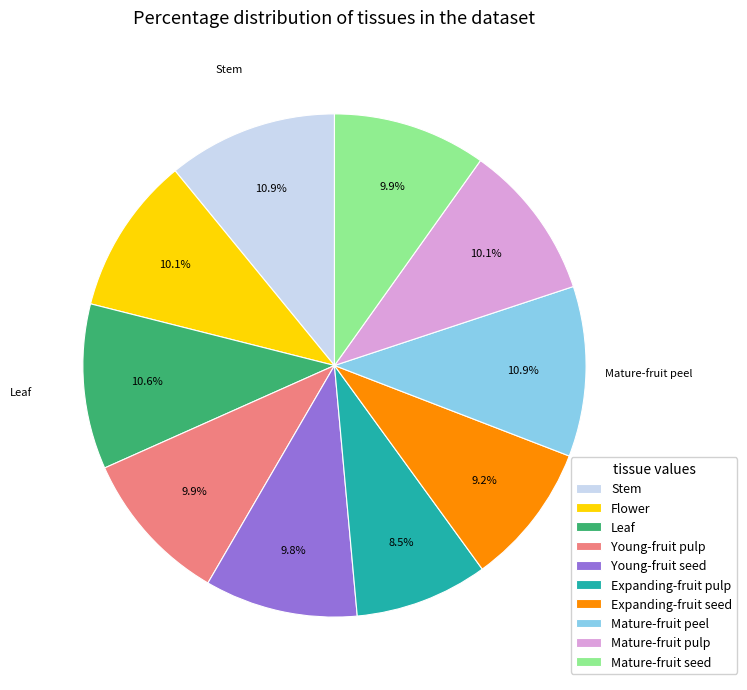

Count the number of slices in the pie.

10